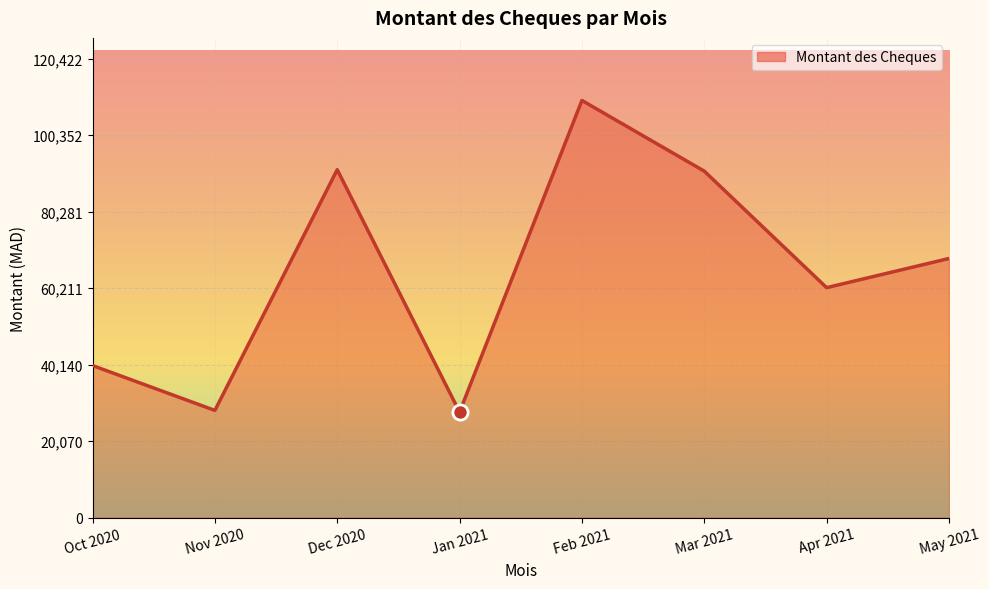

What is the change in value from Oct 2020 to Apr 2021?

+20444